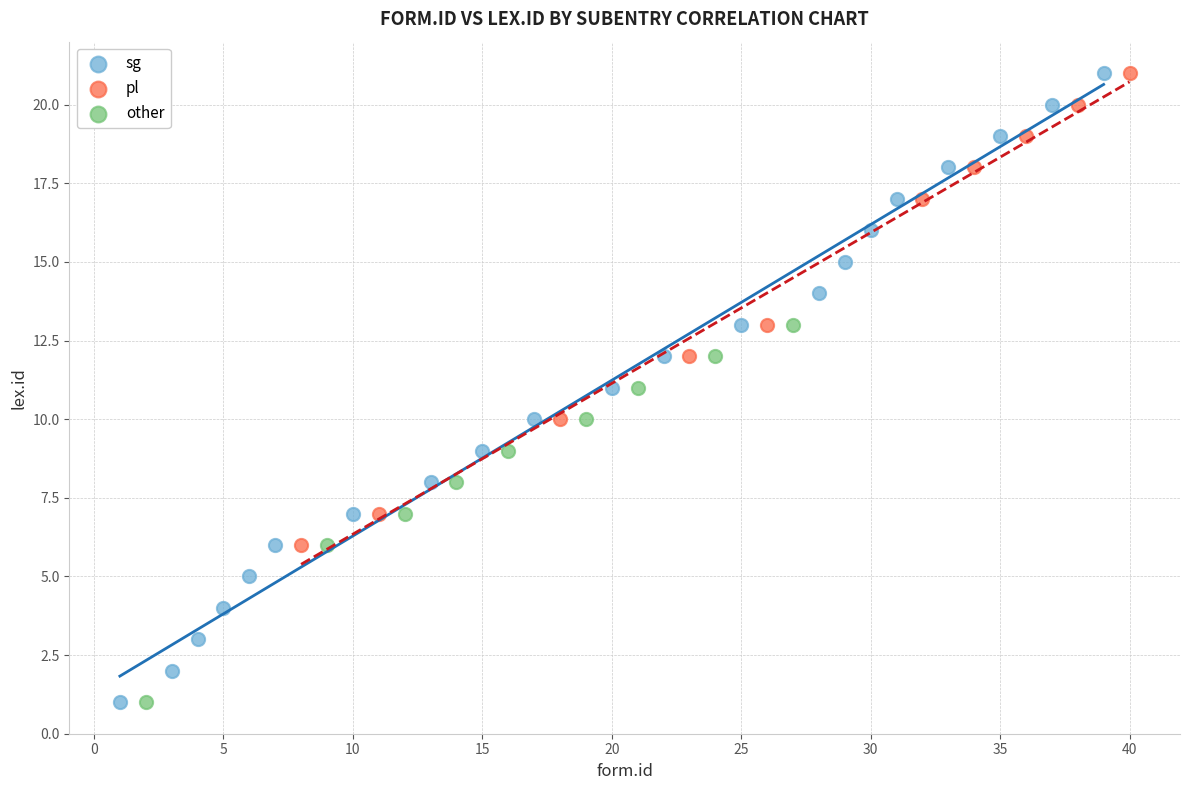

Which series has the widest spread of Y values?

sg